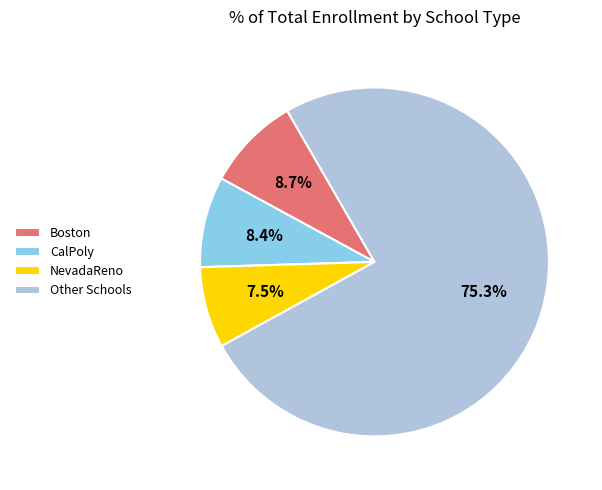

What is the total percentage of NevadaReno and CalPoly?

15.9%